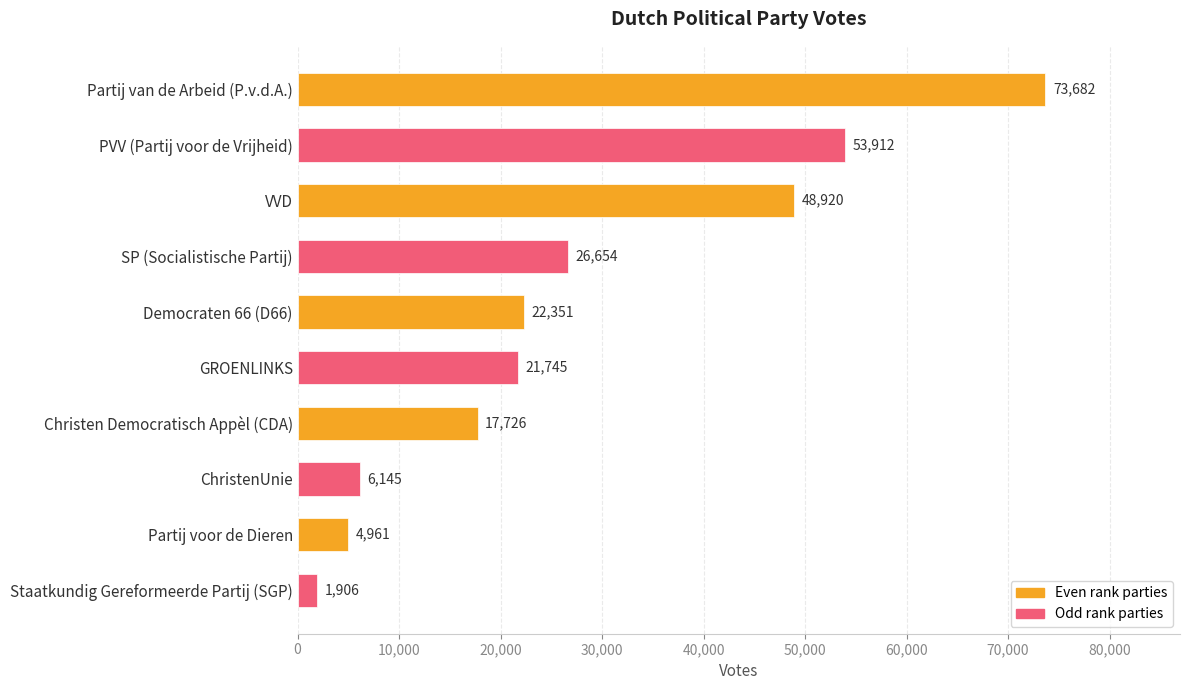

Which has a higher value, Staatkundig Gereformeerde Partij (SGP) or Partij van de Arbeid (P.v.d.A.)?

Partij van de Arbeid (P.v.d.A.)